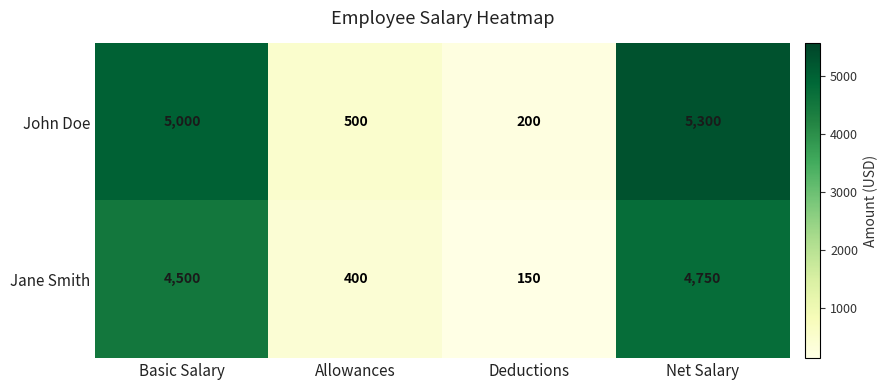

How many data points does each series have?

4